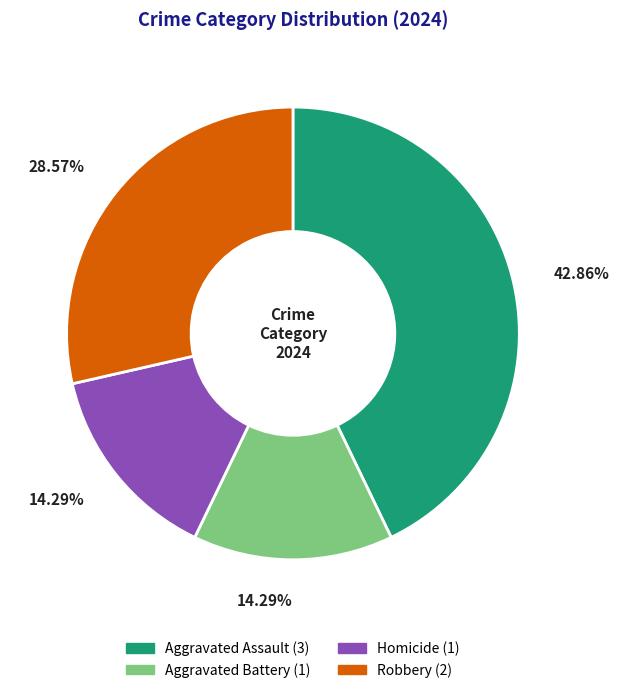

Is there a majority slice in this chart?

No